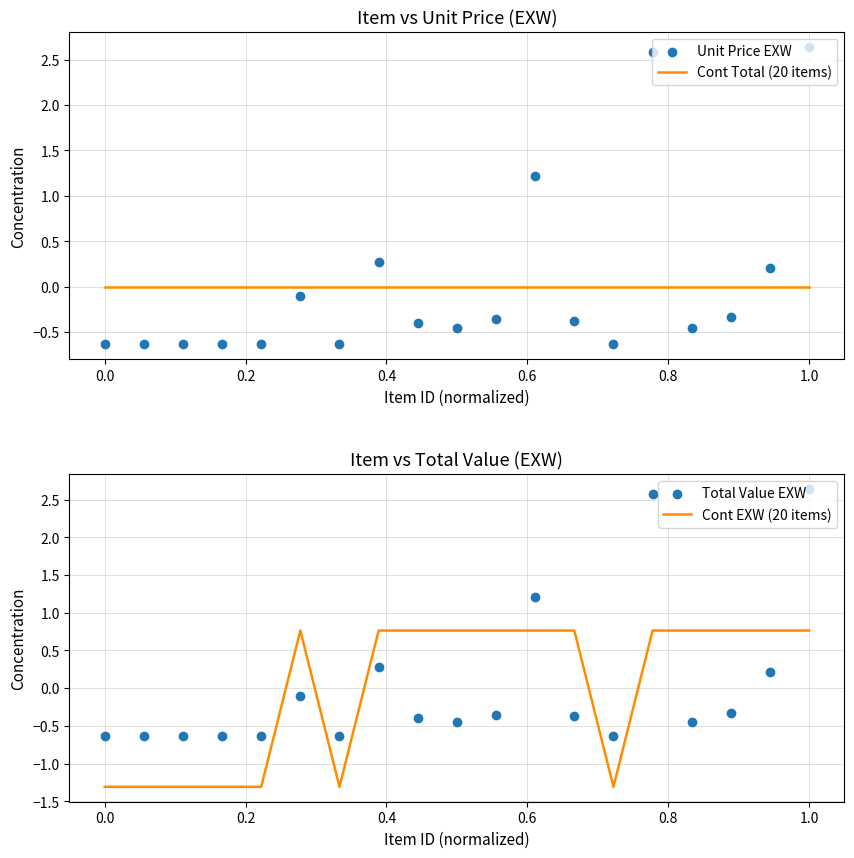

Which series contains the lowest Y value?

Cont EXW (20 items)